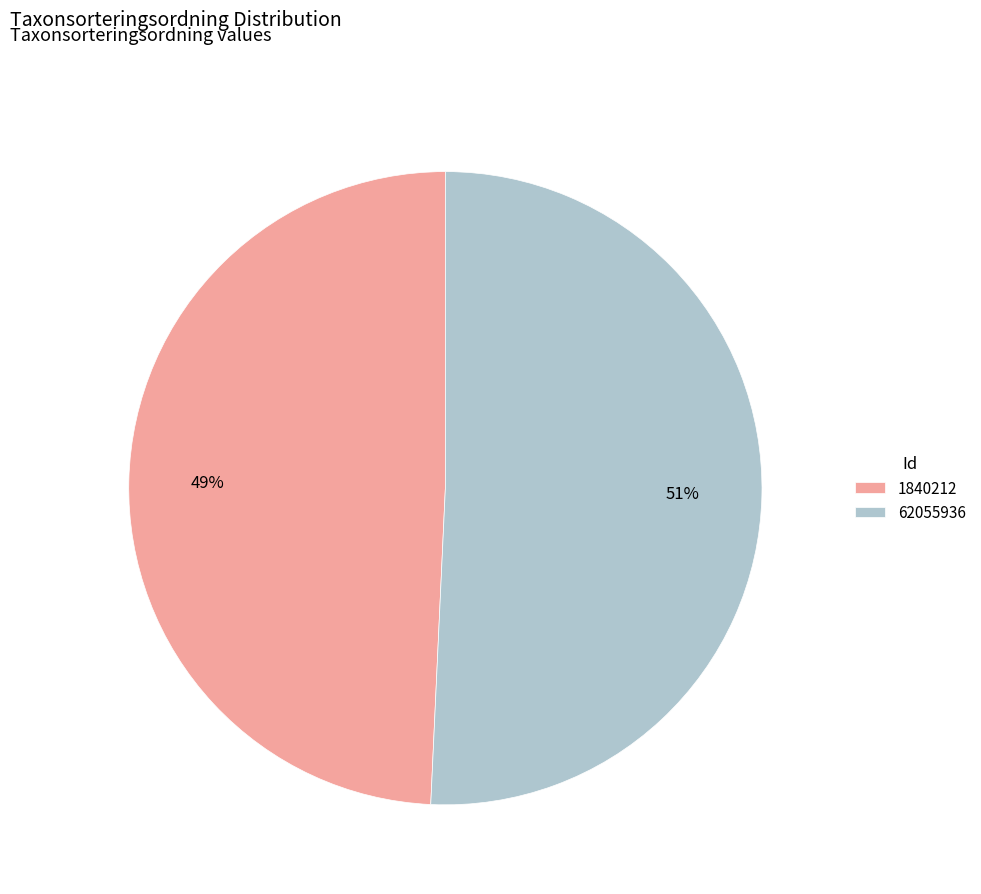

Which category has the smallest portion of the pie?

1840212